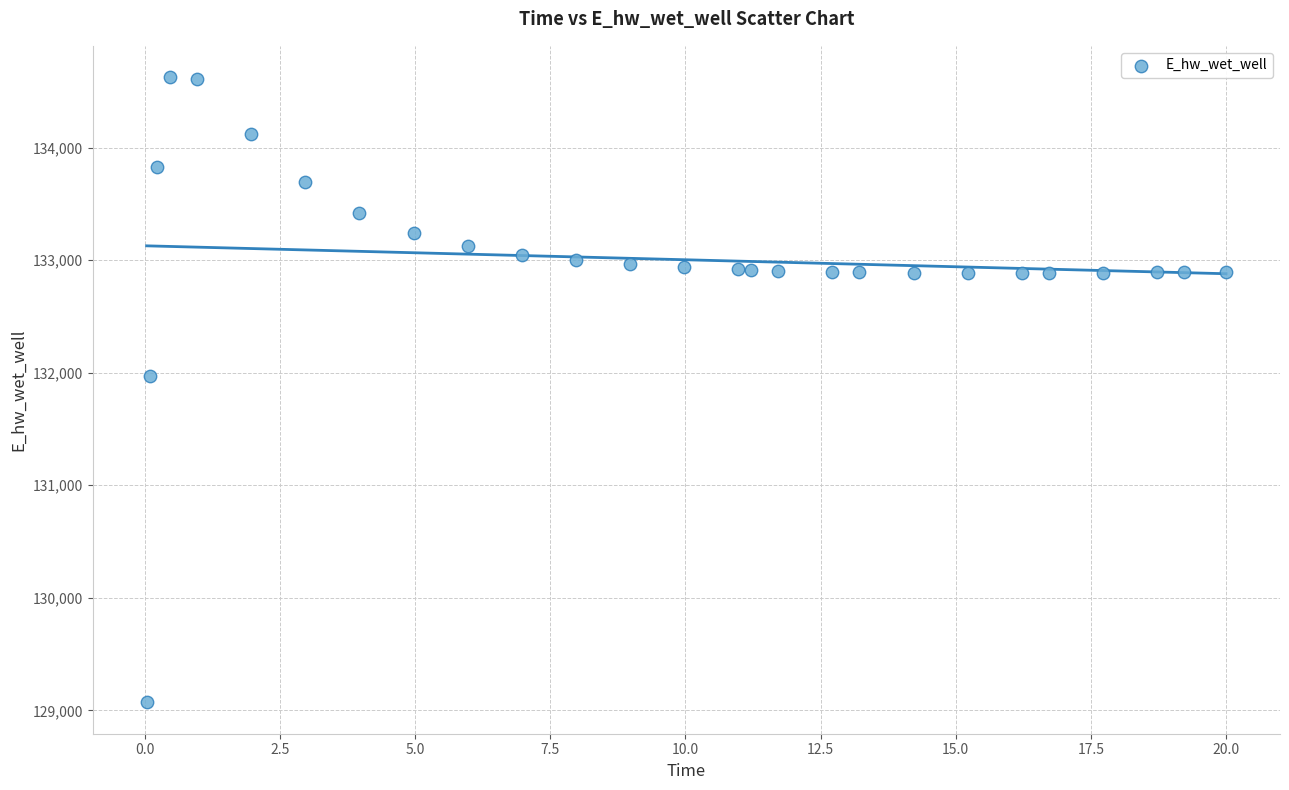

What Y value in the scatter plot is closest to 131848?

131969.6